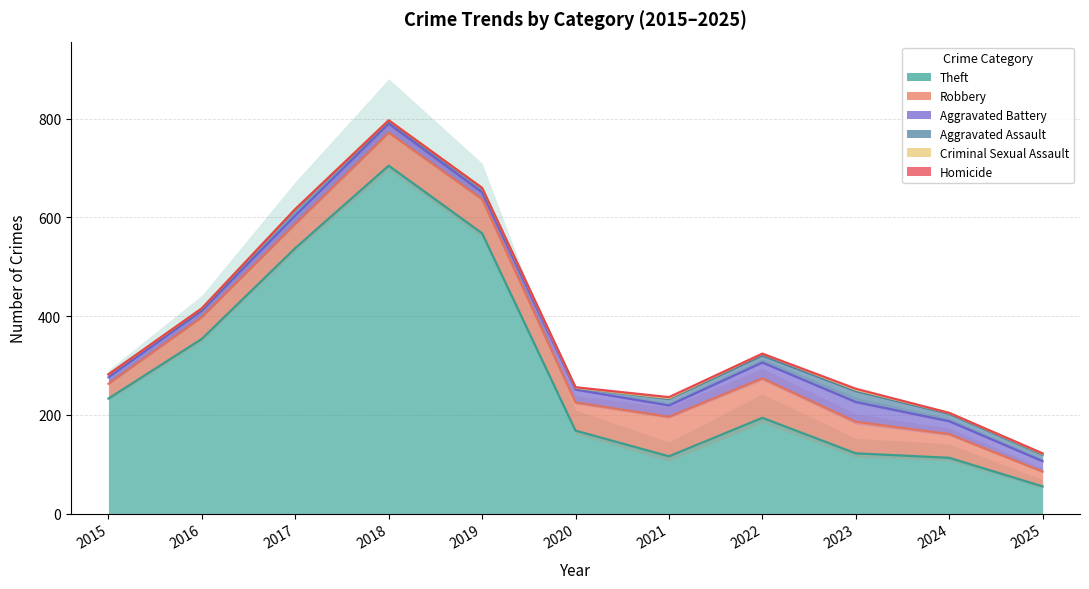

Which series has the largest total across all categories?

Theft